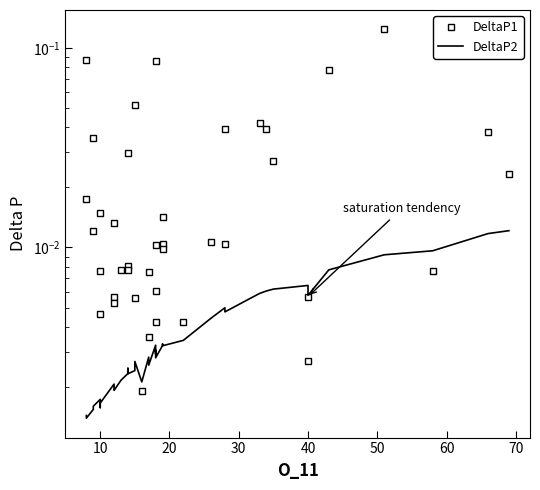

Reading right to left, extract all data points from this chart.

DeltaP1: 0.0	0.0	0.0	0.1	0.1	0.0	0.0	0.0	0.0	0.0	0.0	0.0	0.0	0.0	0.0	0.0	0.0	0.0	0.0	0.0	0.1	0.0	0.0	0.0	0.1	0.0	0.0	0.0	0.0	0.0	0.0	0.0	0.0	0.0	0.0	0.0	0.0	0.0	0.0	0.1
DeltaP2: 0.0	0.0	0.0	0.0	0.0	0.0	0.0	0.0	0.0	0.0	0.0	0.0	0.0	0.0	0.0	0.0	0.0	0.0	0.0	0.0	0.0	0.0	0.0	0.0	0.0	0.0	0.0	0.0	0.0	0.0	0.0	0.0	0.0	0.0	0.0	0.0	0.0	0.0	0.0	0.0